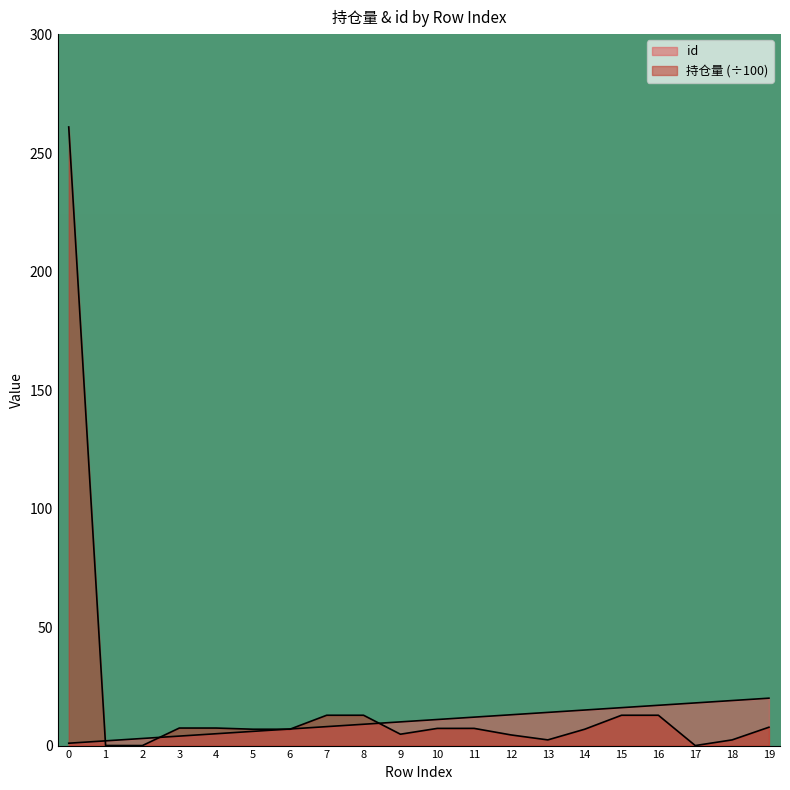

What is the average value of the id series?

10.5